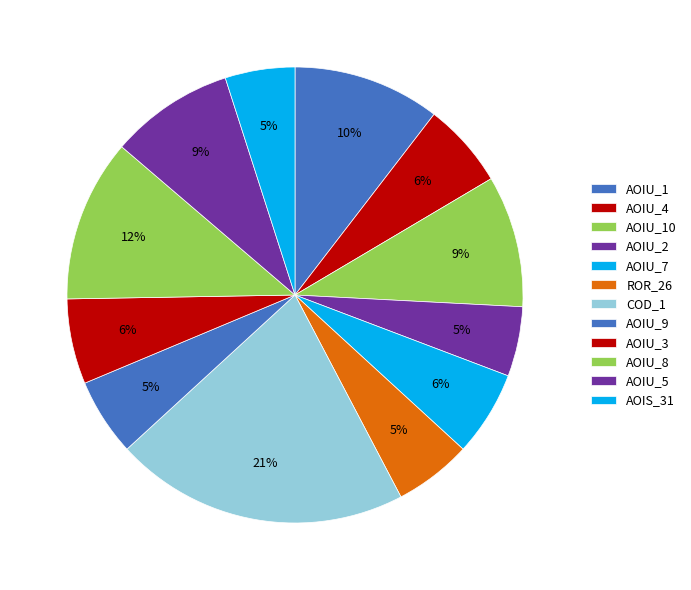

How many slices are in this pie chart?

12